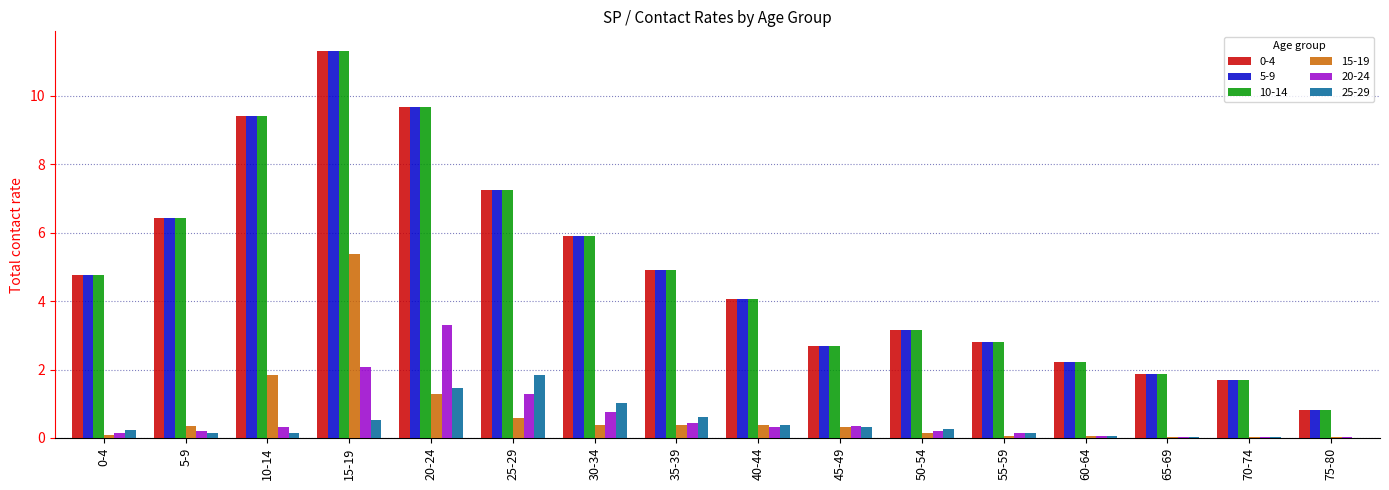

Are the bars horizontal?

No